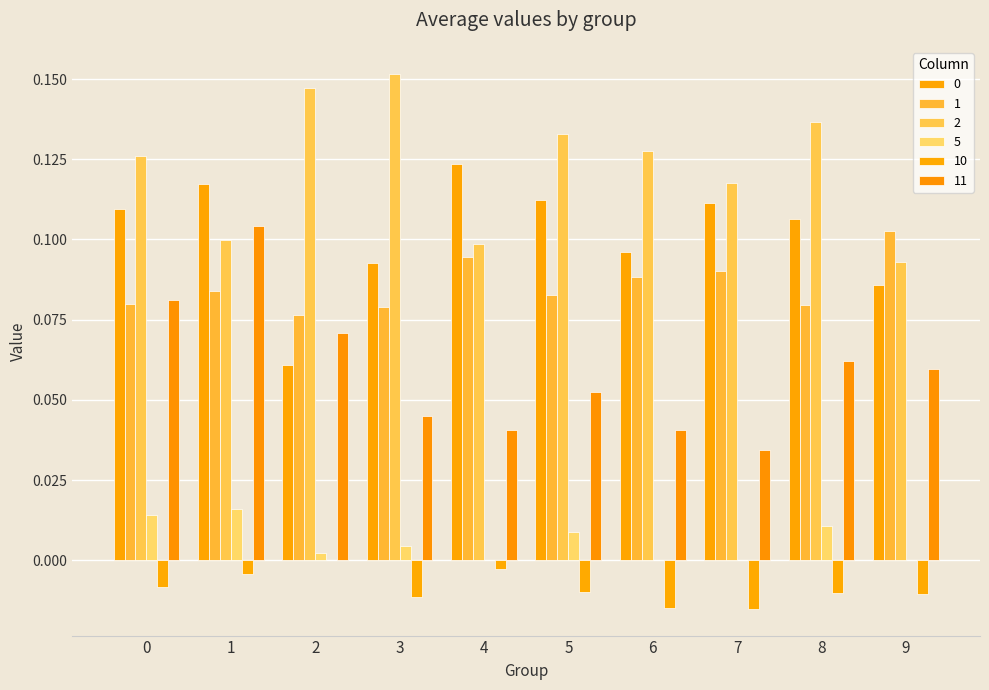

At which category is the sum across all series the highest?

1